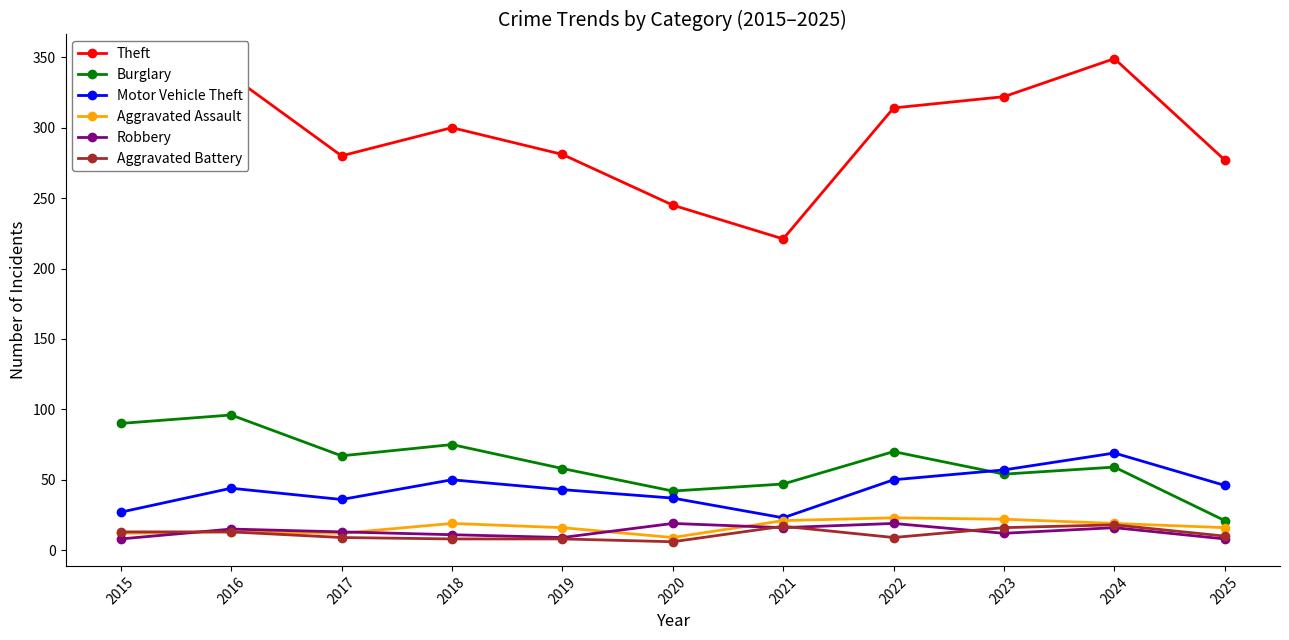

True or false: Aggravated Battery has more than 1 points higher than both neighbors.

True